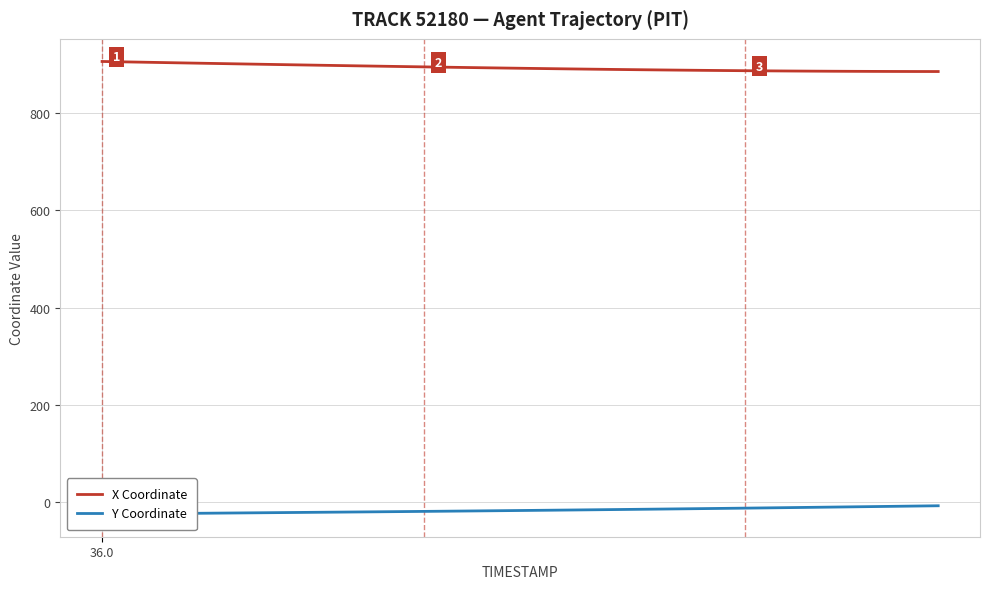

Reading left to right, what are all the values shown in this chart?

X Coordinate: 906.2	905.4	904.6	903.9	903.1	902.3	901.6	900.8	900.1	899.3	898.6	897.9	897.2	896.5	895.8	895.1	894.5	893.8	893.2	892.6	892.0	891.4	890.8	890.3	889.8	889.3	888.8	888.4	888.0	887.6	887.3	886.9	886.6	886.4	886.2	886.0	885.8	885.7	885.6	885.6
Y Coordinate: -23.9	-23.5	-23.2	-22.8	-22.4	-22.0	-21.7	-21.3	-20.9	-20.6	-20.2	-19.9	-19.5	-19.1	-18.7	-18.4	-18.0	-17.6	-17.1	-16.7	-16.3	-15.9	-15.4	-15.0	-14.5	-14.1	-13.6	-13.1	-12.6	-12.1	-11.6	-11.1	-10.6	-10.1	-9.5	-9.0	-8.4	-7.9	-7.3	-6.8